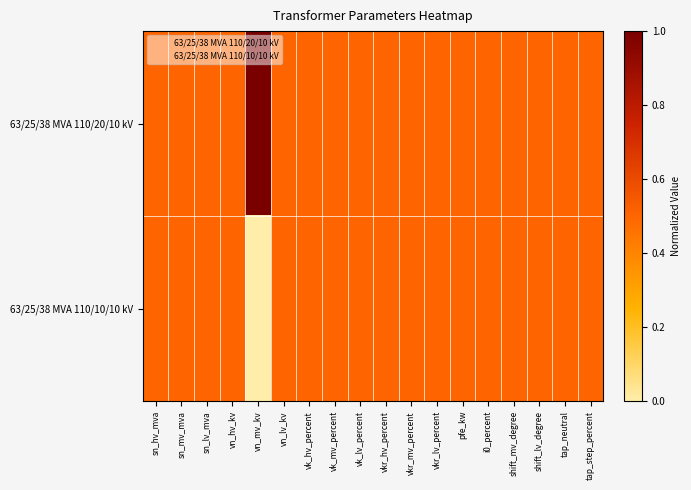

At which category is the sum across all series the highest?

sn_hv_mva